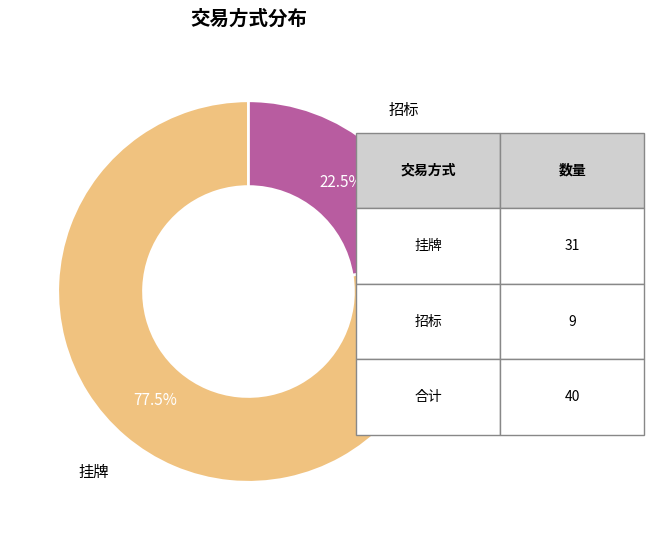

Is there any slice that represents more than half of the pie?

Yes